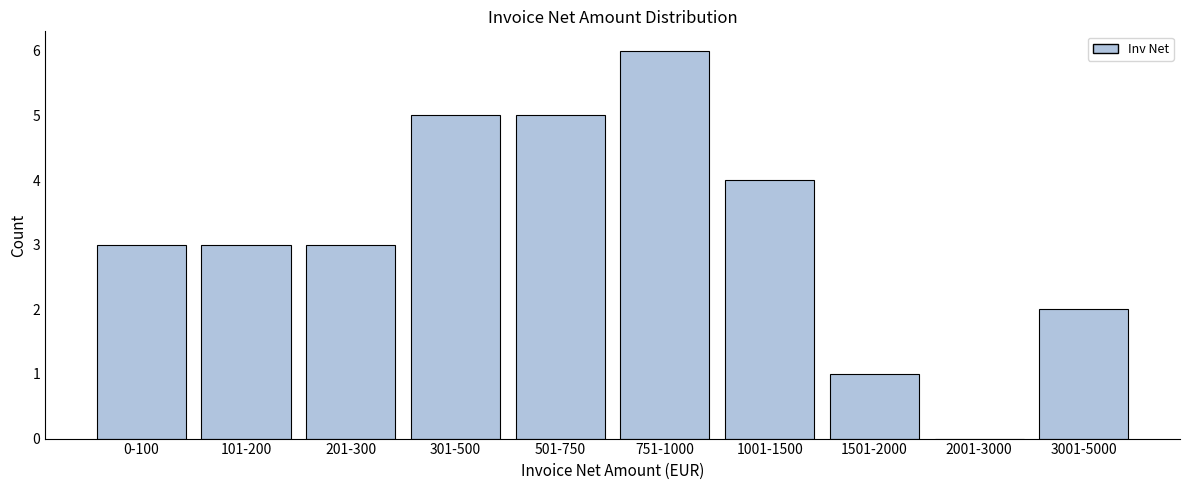

Reading left to right, what are all the values shown in this chart?

0-100=3	101-200=3	201-300=3	301-500=5	501-750=5	751-1000=6	1001-1500=4	1501-2000=1	2001-3000=0	3001-5000=2